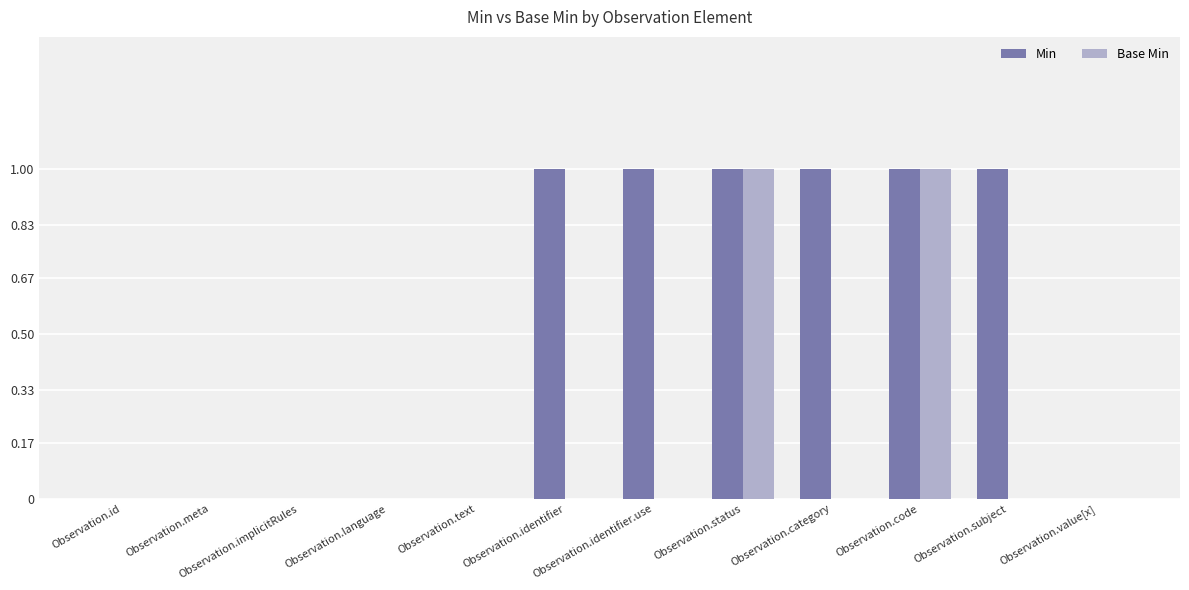

Which series changed the most between Observation.id and Observation.subject?

Min